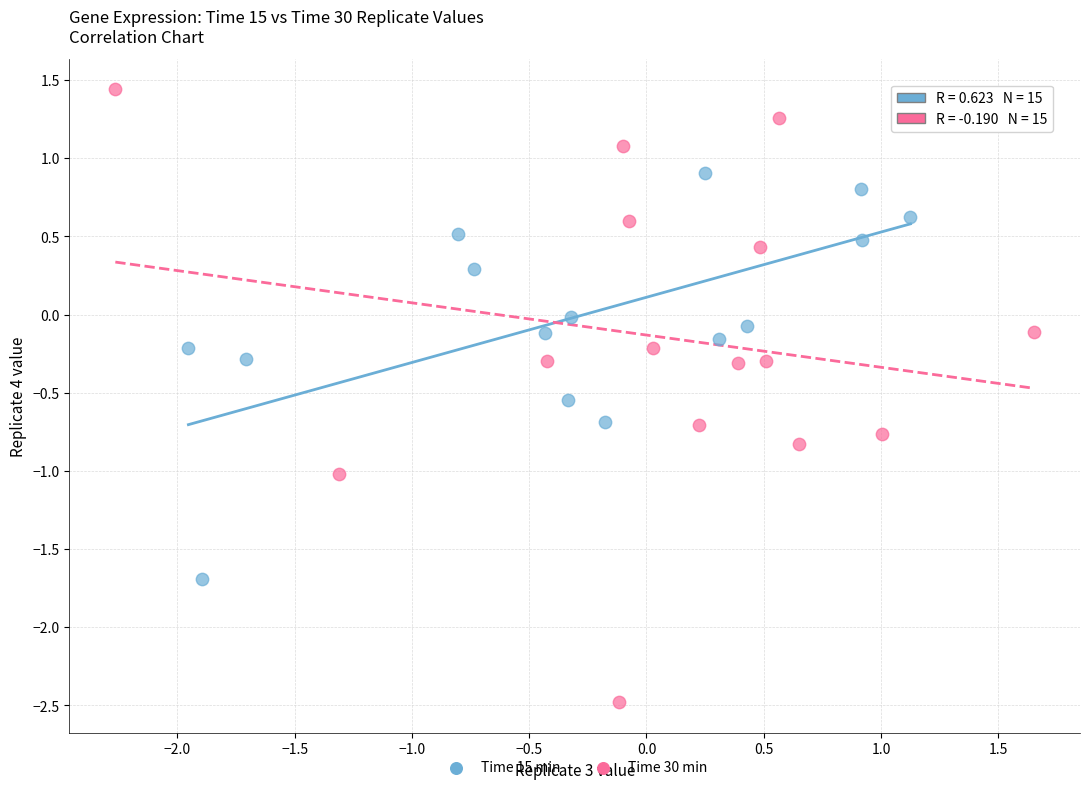

What are all the series names shown in the legend?

Time 15 min, Time 30 min